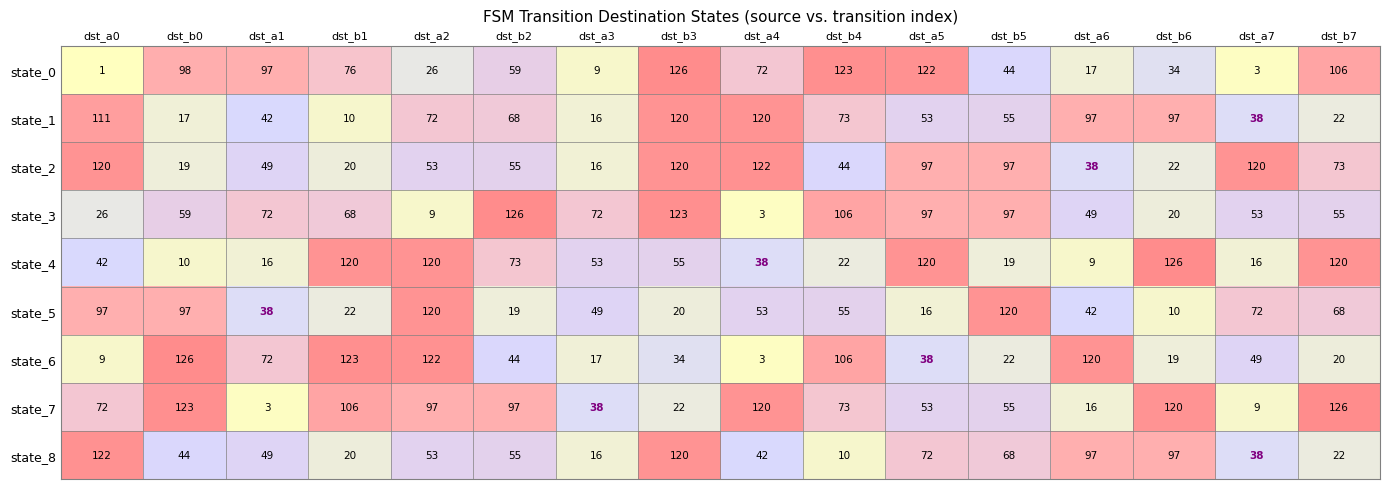

The value of state_5 at dst_a3 is 32. True or false?

False